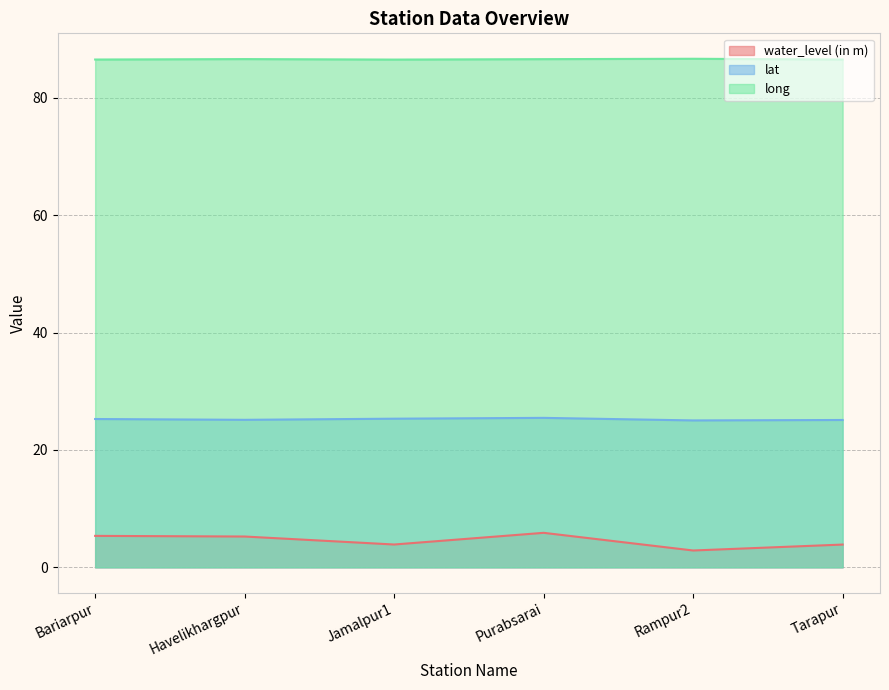

How many distinct data groups are displayed?

3